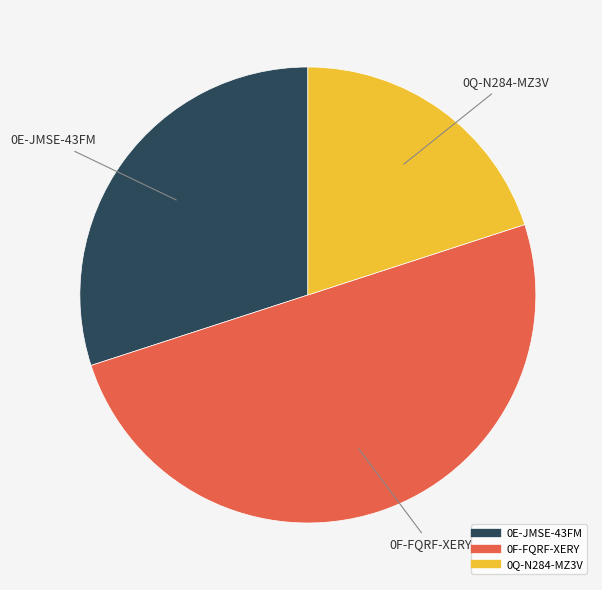

How many slices are in this pie chart?

3